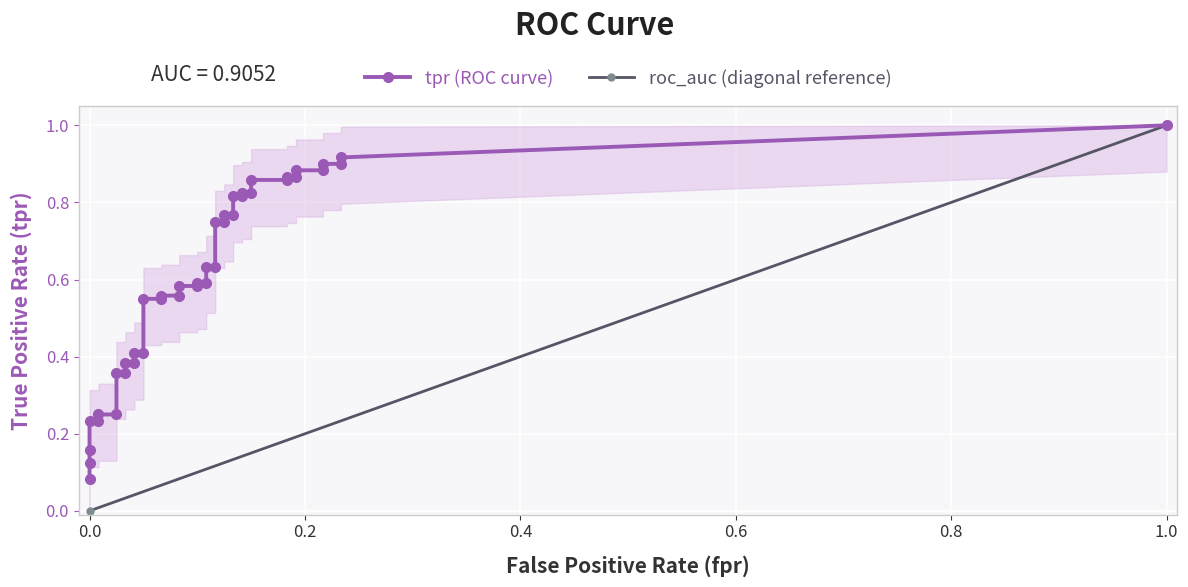

Is the value of tpr at 3 greater than the value of fpr at 3?

Yes